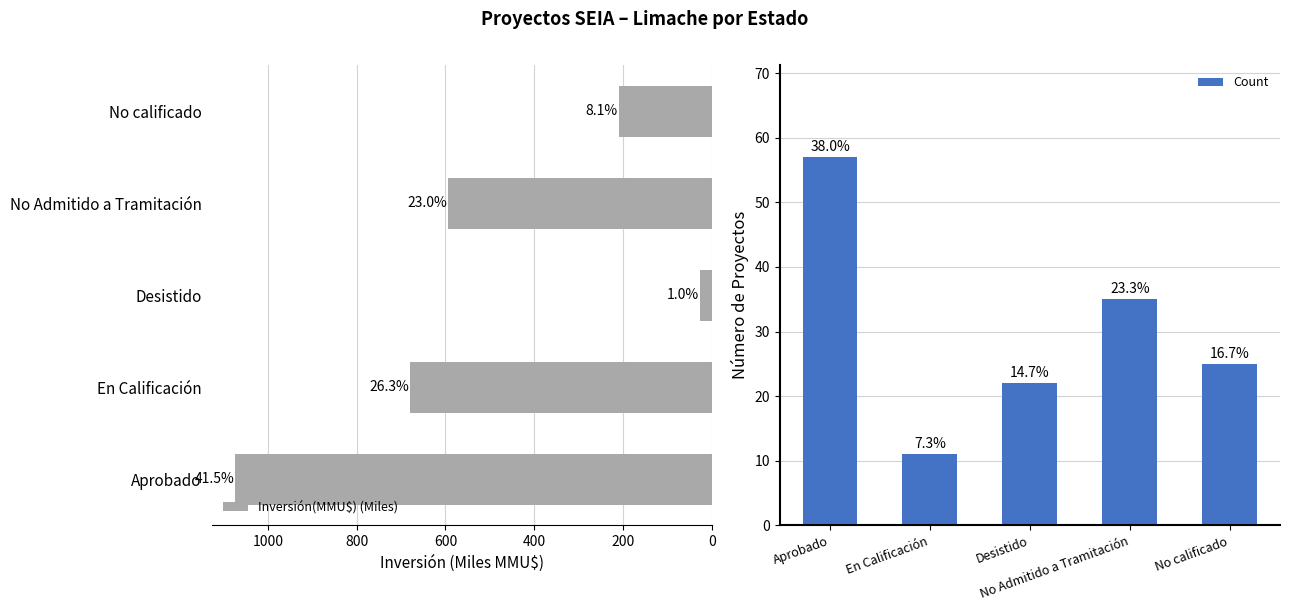

Which series has the largest range (max minus min)?

Inversión(MMU$) (Miles)